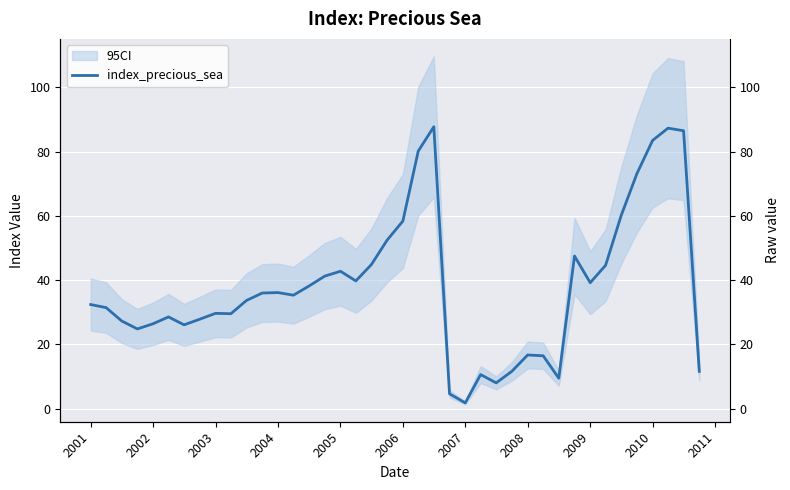

Reading left to right, extract all data points from this chart.

32.4	31.5	27.3	24.8	26.4	28.6	26.1	27.8	29.7	29.6	33.7	36.0	36.1	35.3	38.2	41.3	42.8	39.8	44.9	52.5	58.4	80.2	87.8	4.6	1.8	10.6	8.0	11.6	16.7	16.5	9.5	47.5	39.2	44.6	60.1	73.1	83.5	87.3	86.5	11.6